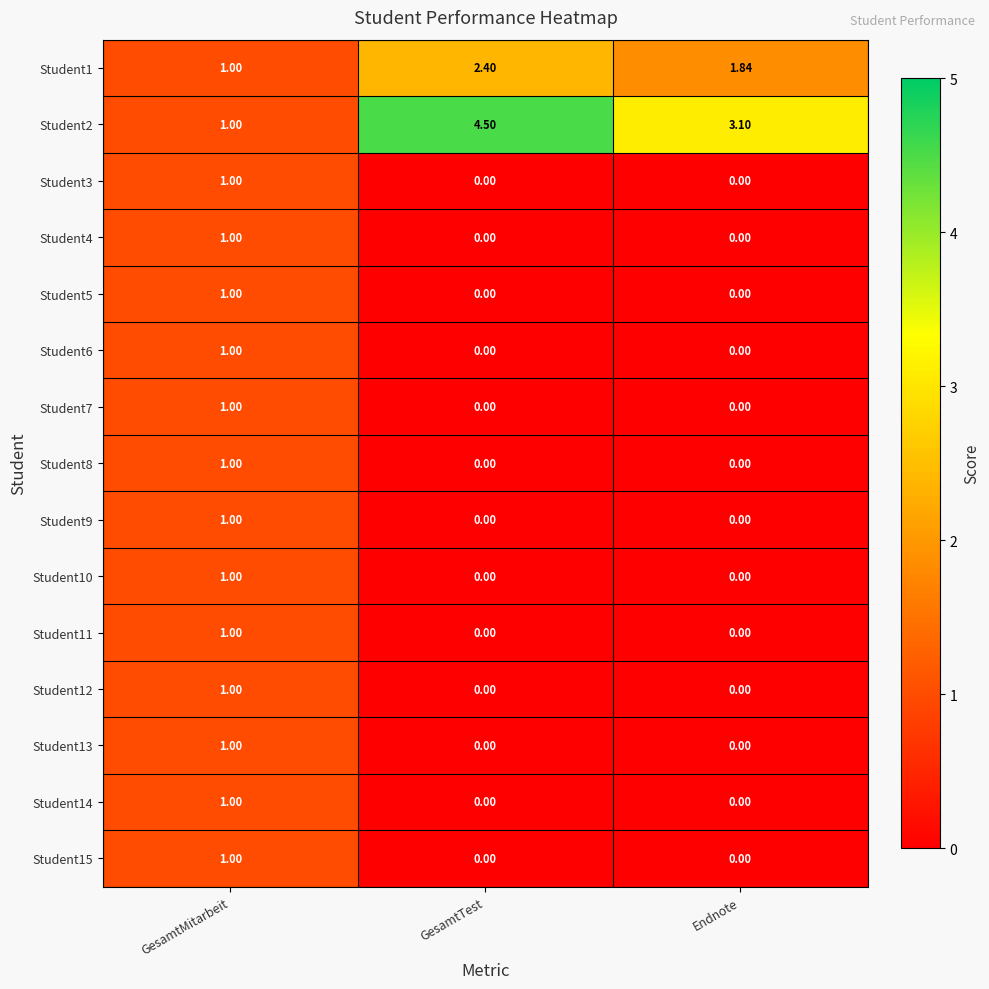

Which series has the largest range (max minus min)?

Student2